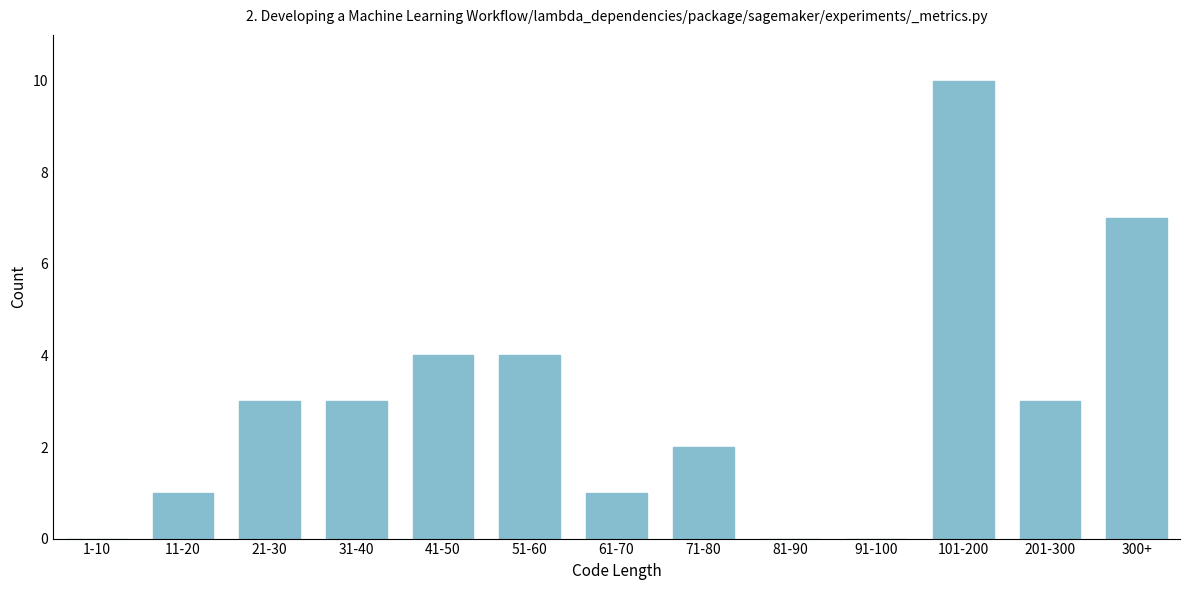

Reading left to right, transcribe all the data shown in this chart.

1-10=0	11-20=1	21-30=3	31-40=3	41-50=4	51-60=4	61-70=1	71-80=2	81-90=0	91-100=0	101-200=10	201-300=3	300+=7